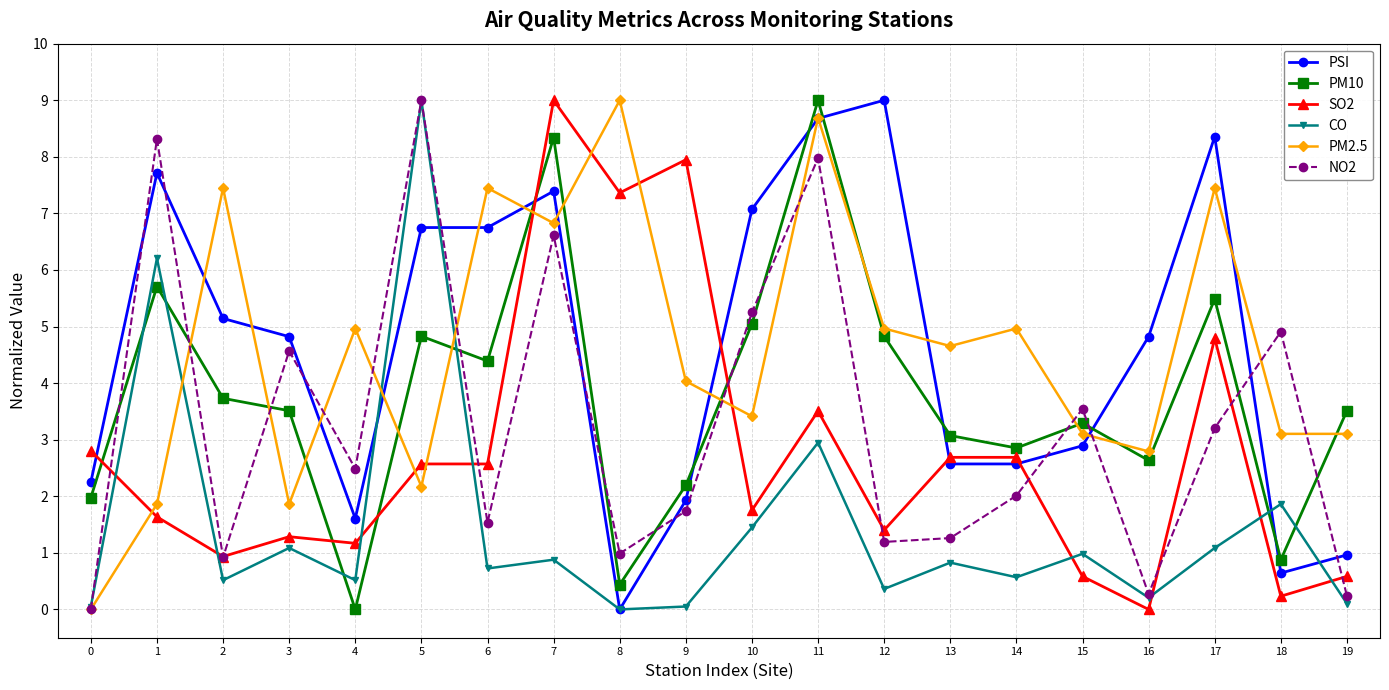

At which label is PM10 closest to 4?

2